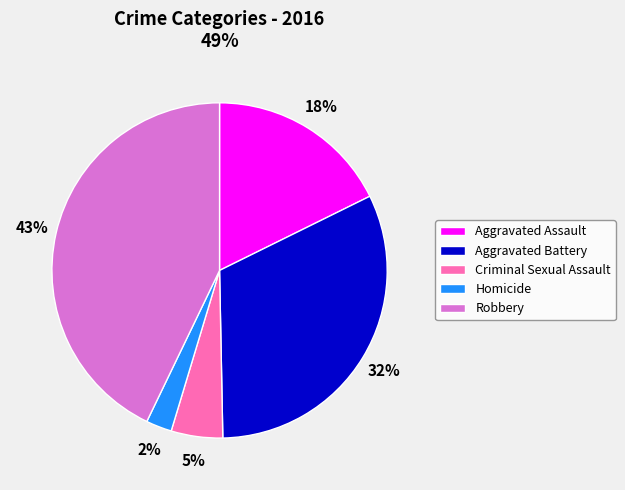

Which category has the smallest portion of the pie?

Homicide